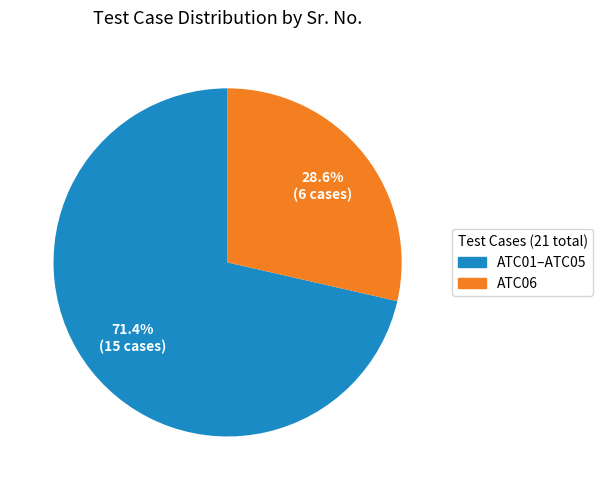

Does ATC01–ATC05 account for over 50% of the chart?

Yes